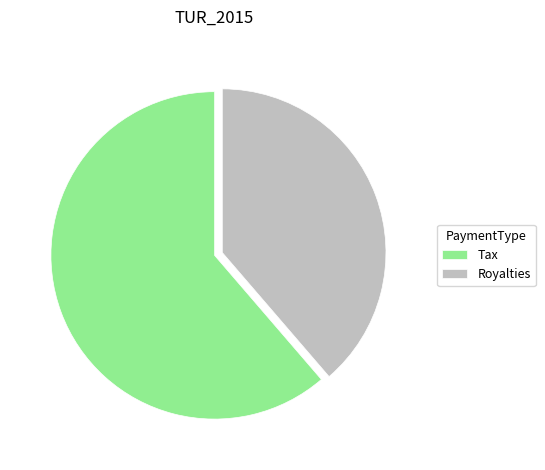

The Tax slice represents 50% of the pie. True or false?

False